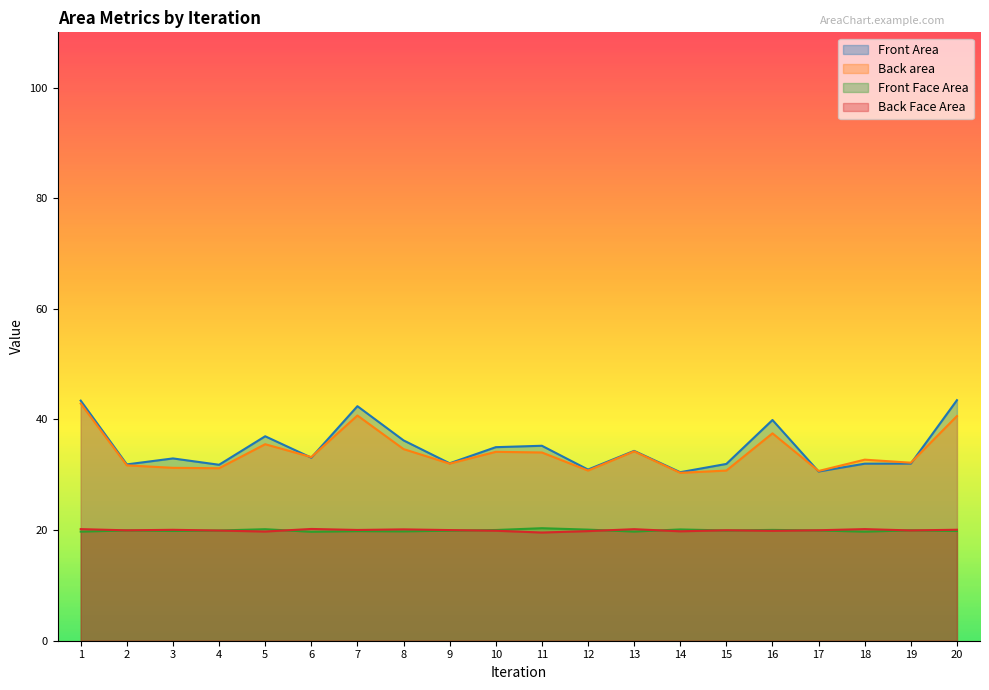

What is the greatest value displayed?

43.5